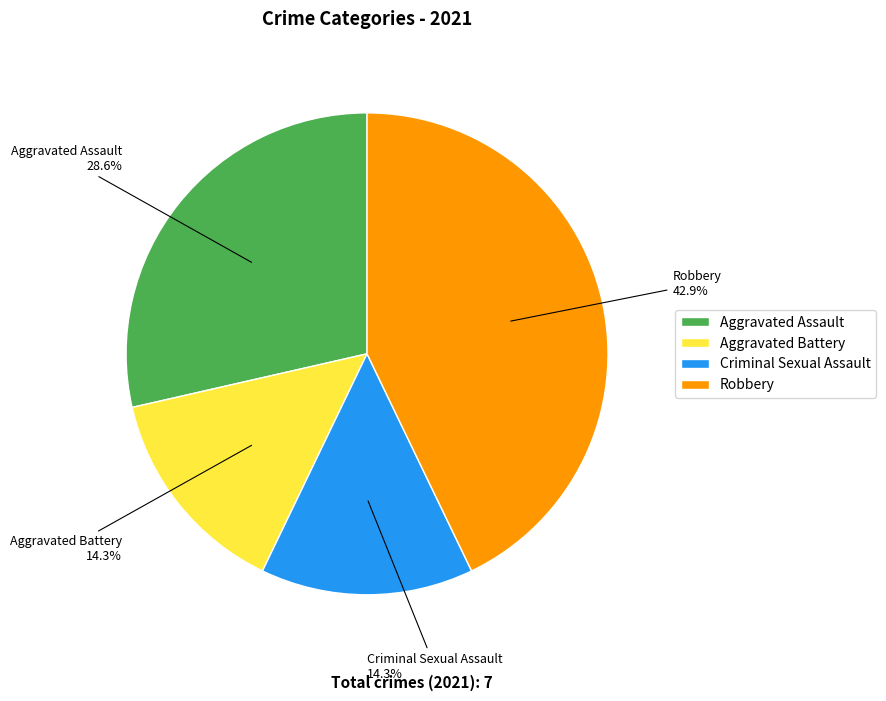

Which category has the biggest portion of the pie?

Robbery